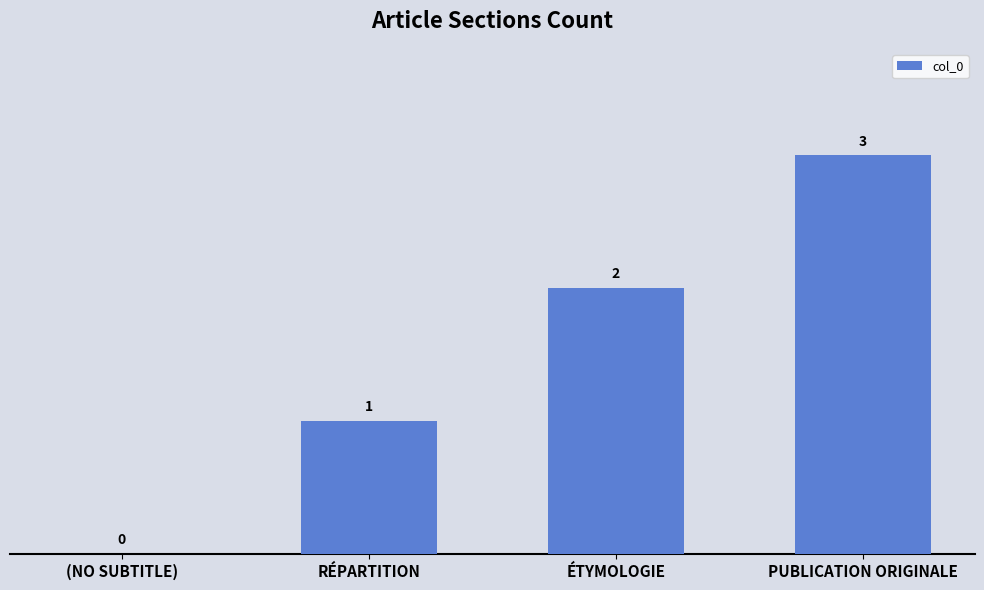

Is it true that the value at ÉTYMOLOGIE is 2?

True